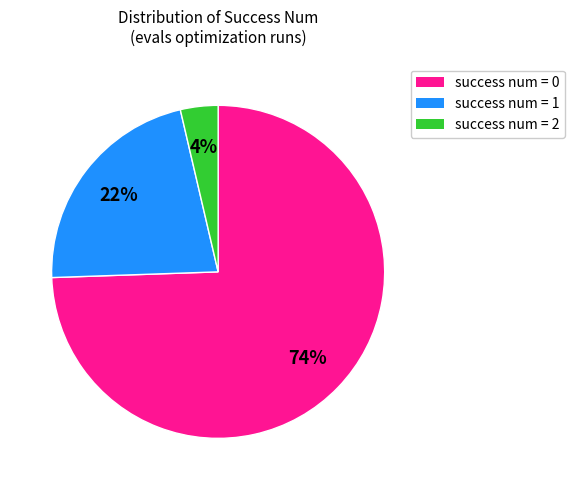

Count the number of slices in the pie.

3